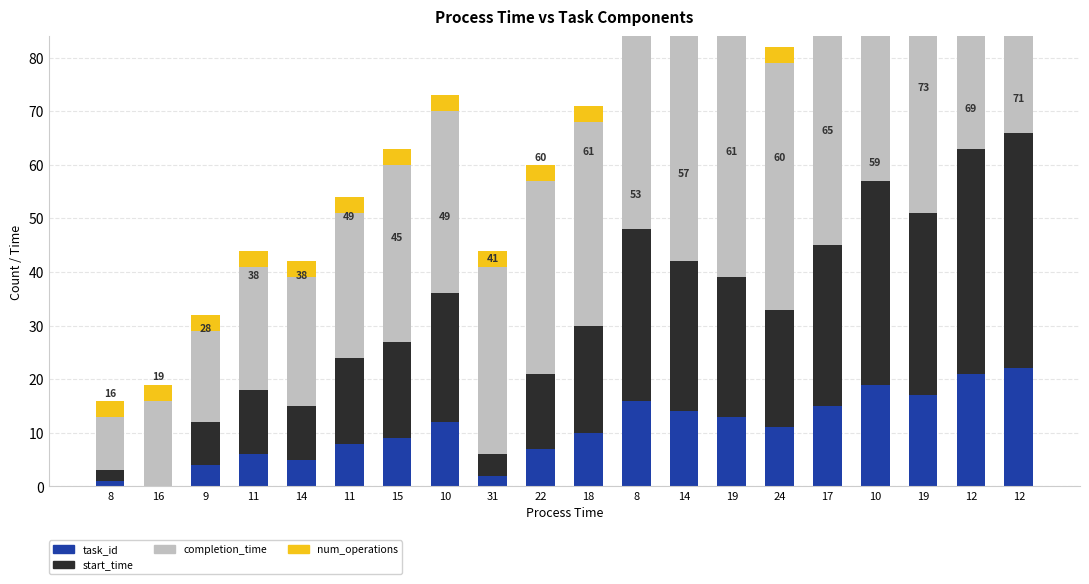

What is the label of the 4th bar from the left?

11